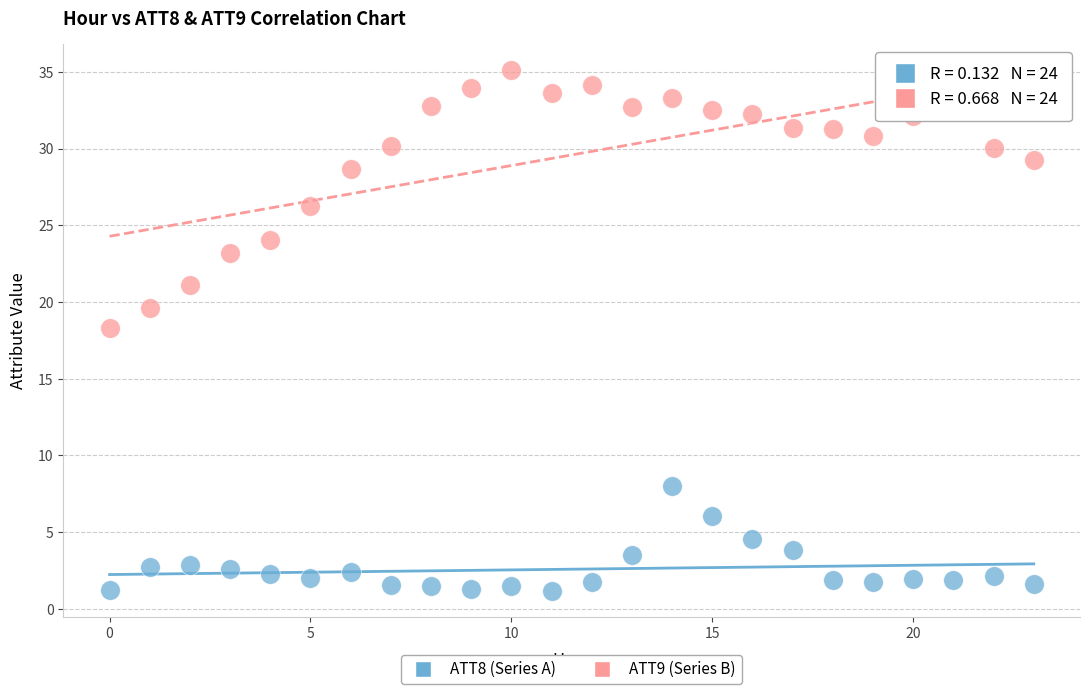

Which series reaches the minimum Y coordinate?

ATT8 (Series A)